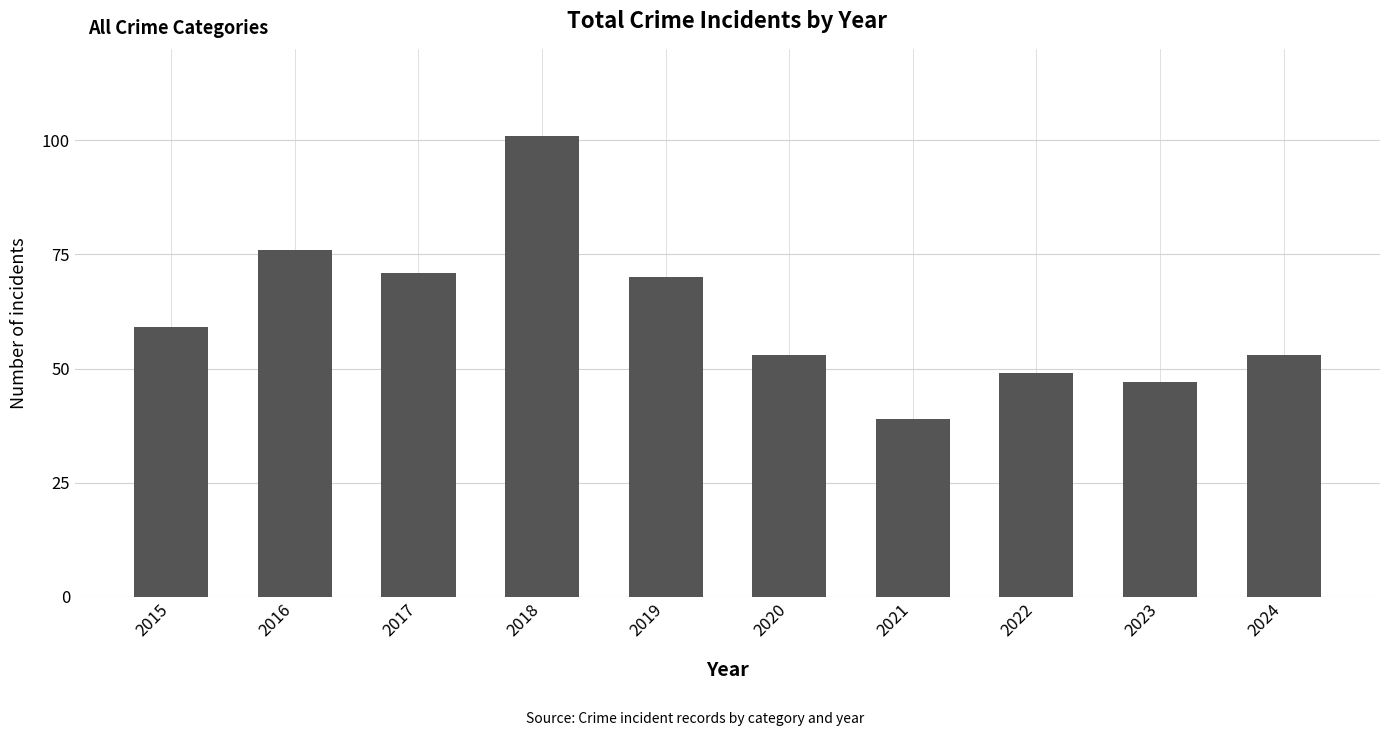

Reading right to left, list all the values displayed in this chart.

2024=53	2023=47	2022=49	2021=39	2020=53	2019=70	2018=101	2017=71	2016=76	2015=59